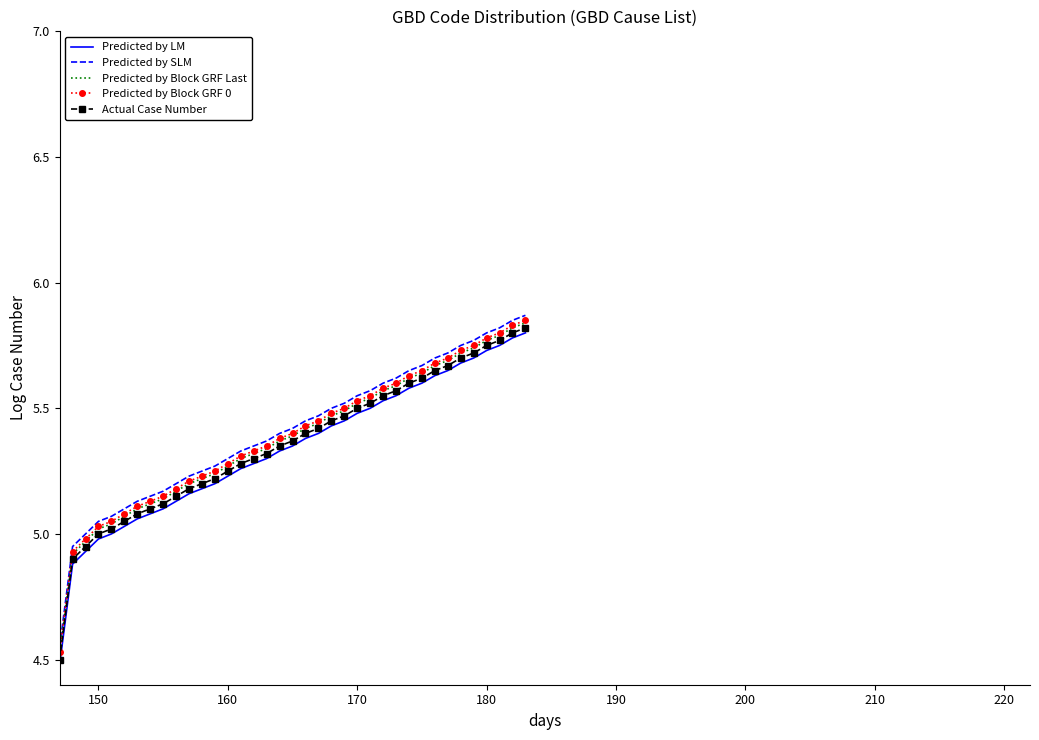

True or false: Predicted by Block GRF 0 and Actual Case Number intersect in this chart.

False